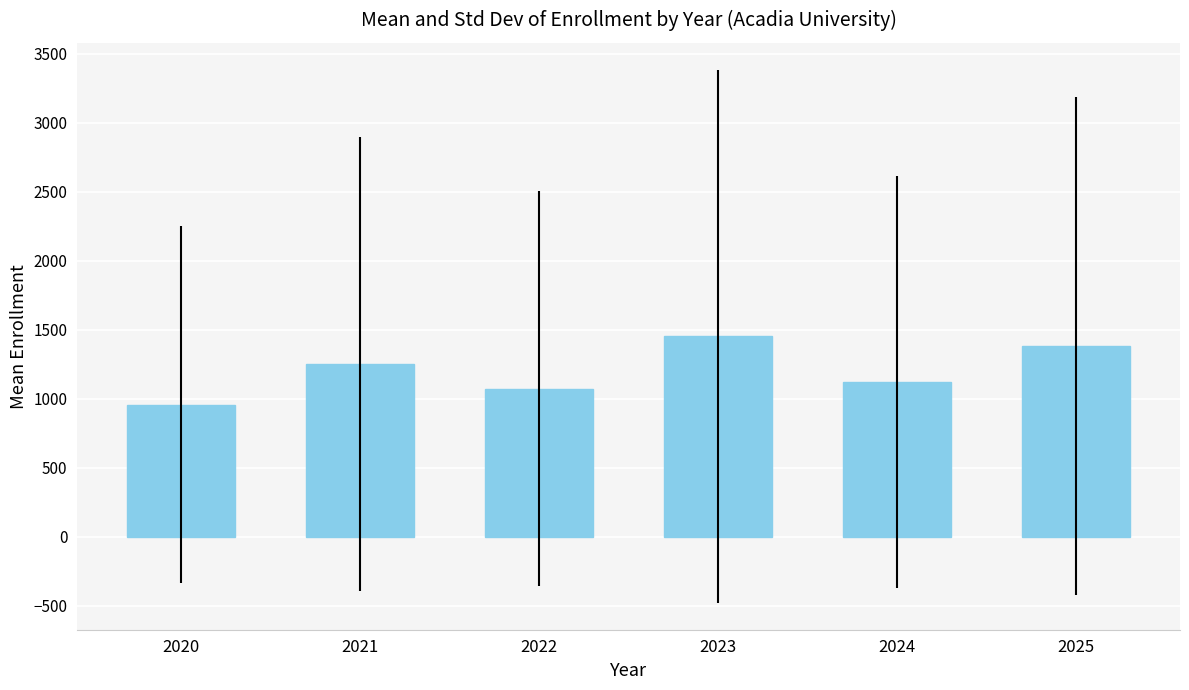

List the labels in order of value, largest first.

2023, 2025, 2021, 2024, 2022, 2020